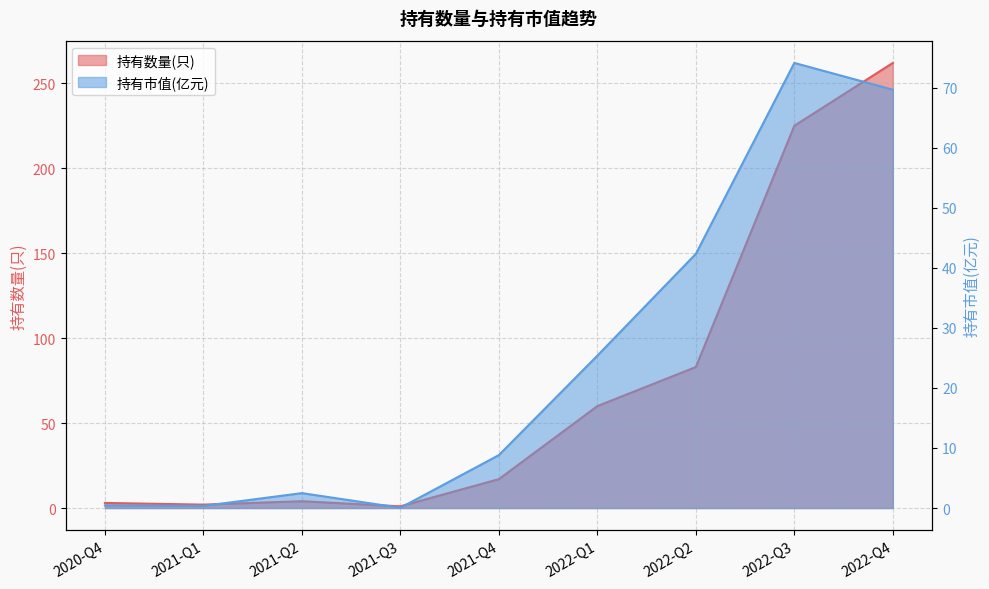

True or false: 持有数量(只) and 持有市值(亿元) intersect in this chart.

False